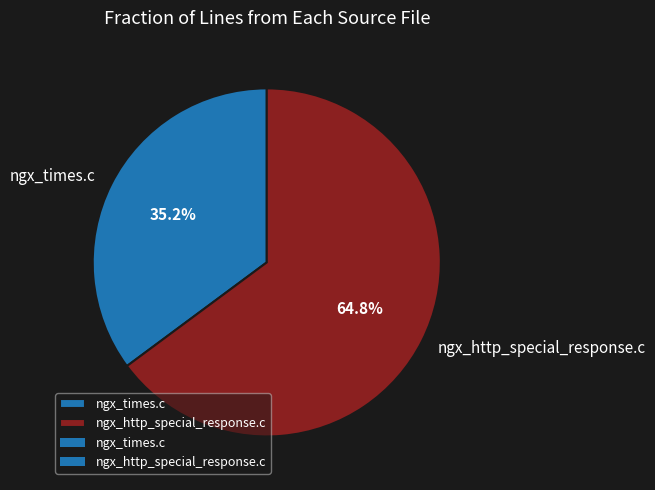

What percentage is the ngx_http_special_response.c slice, to the nearest percent?

65%